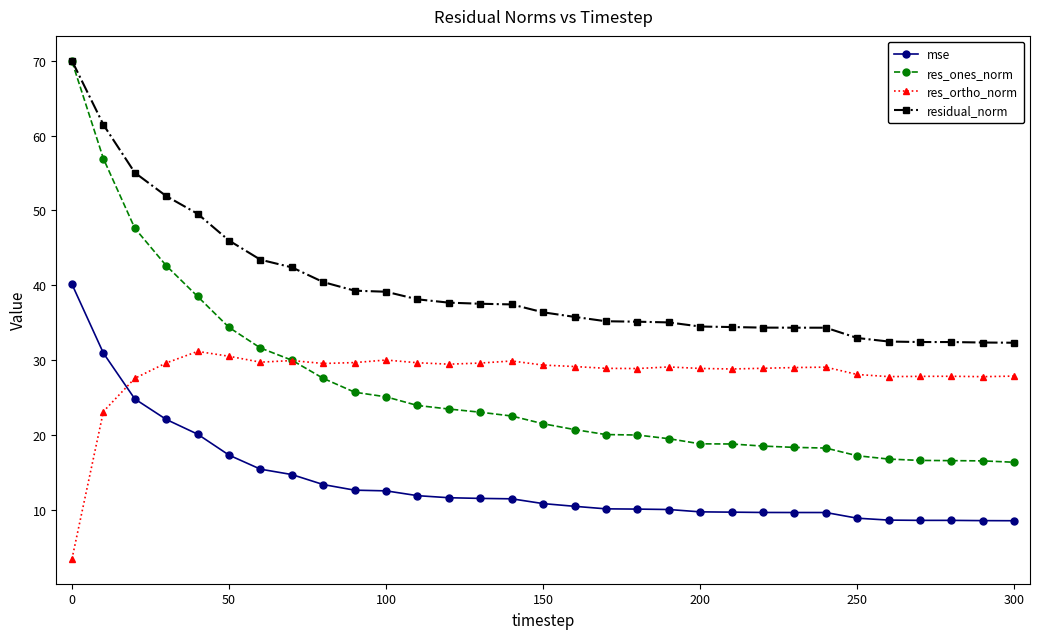

True or false: res_ortho_norm and residual_norm intersect in this chart.

False